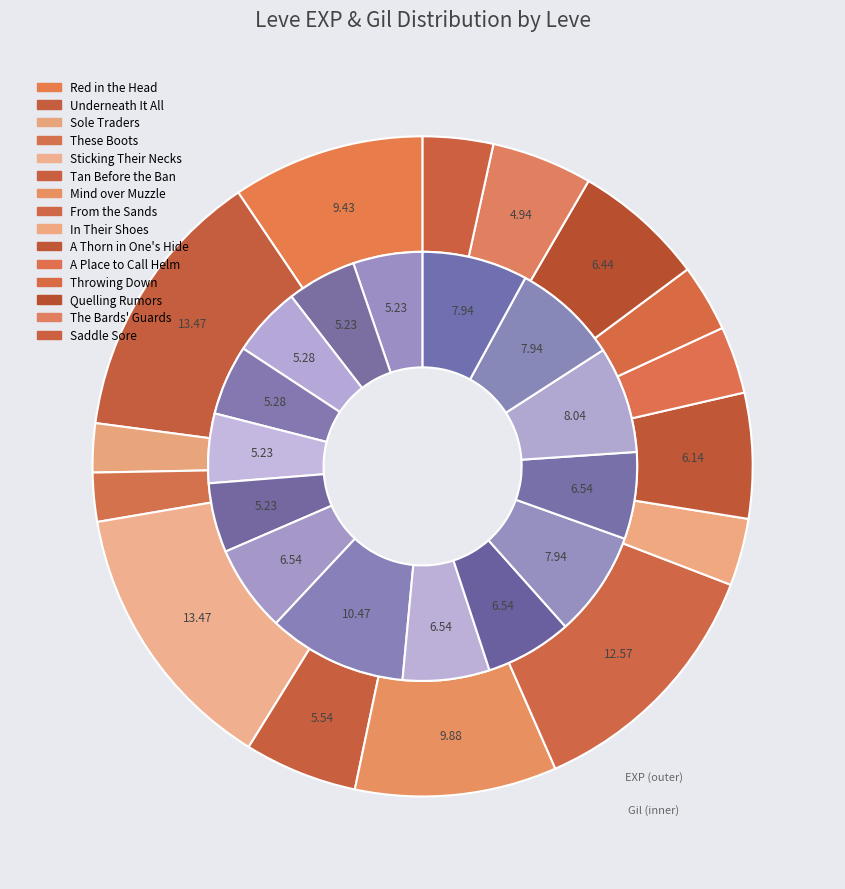

What percentage do Mind over Muzzle and Quelling Rumors together represent?

16.3%